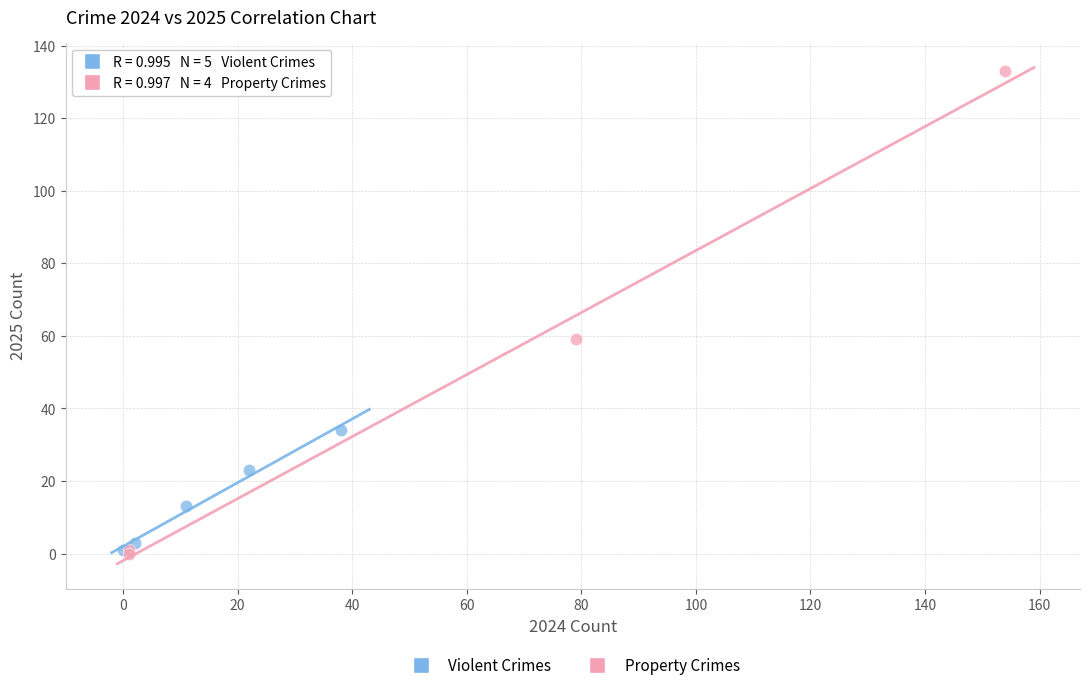

What are all the series names shown in the legend?

Violent Crimes, Property Crimes